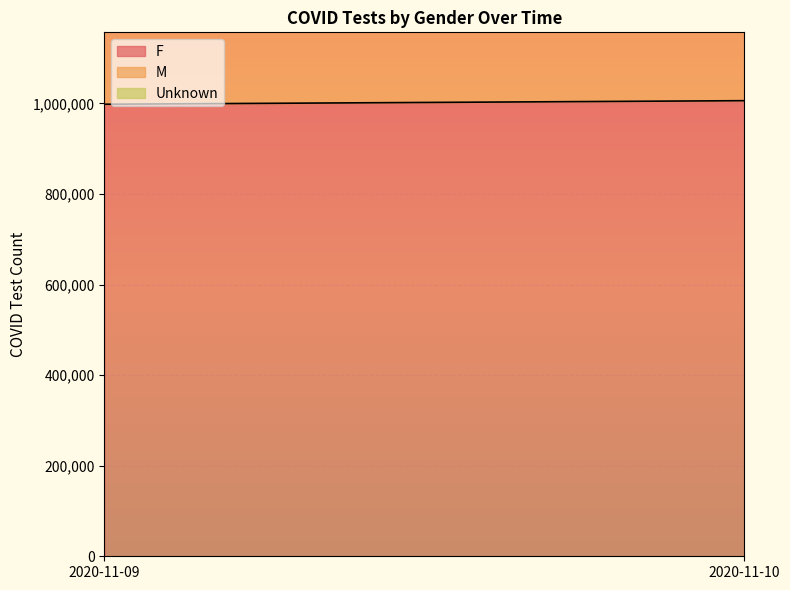

What is the total value across all series at 2020-11-10?

1837630